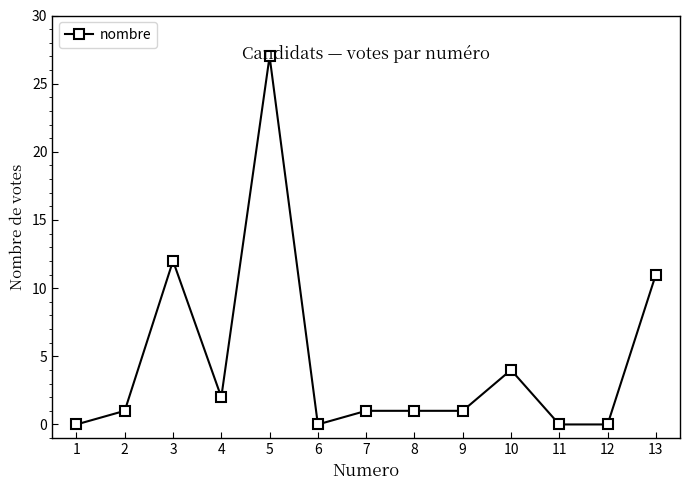

Is this an area chart (filled region under the line)?

No